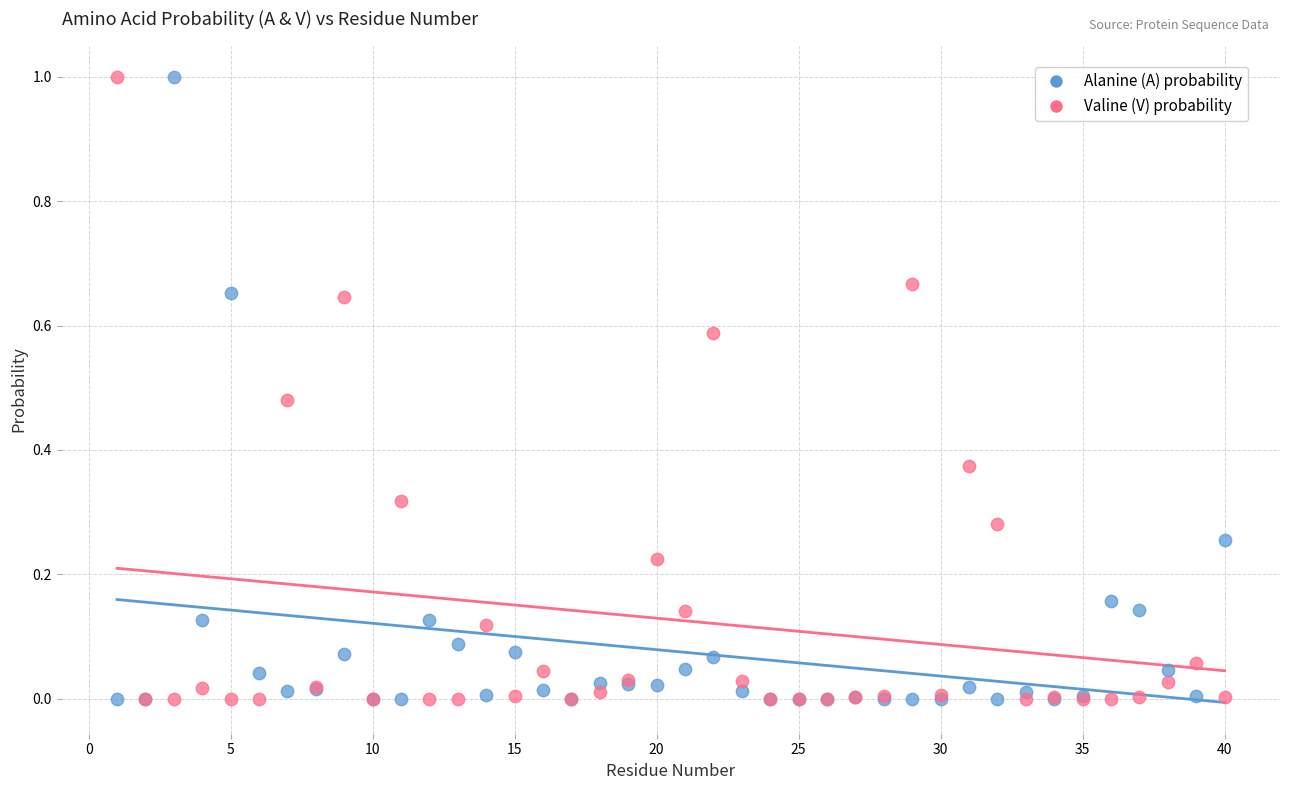

What are all the series names shown in the legend?

Alanine (A) probability, Valine (V) probability